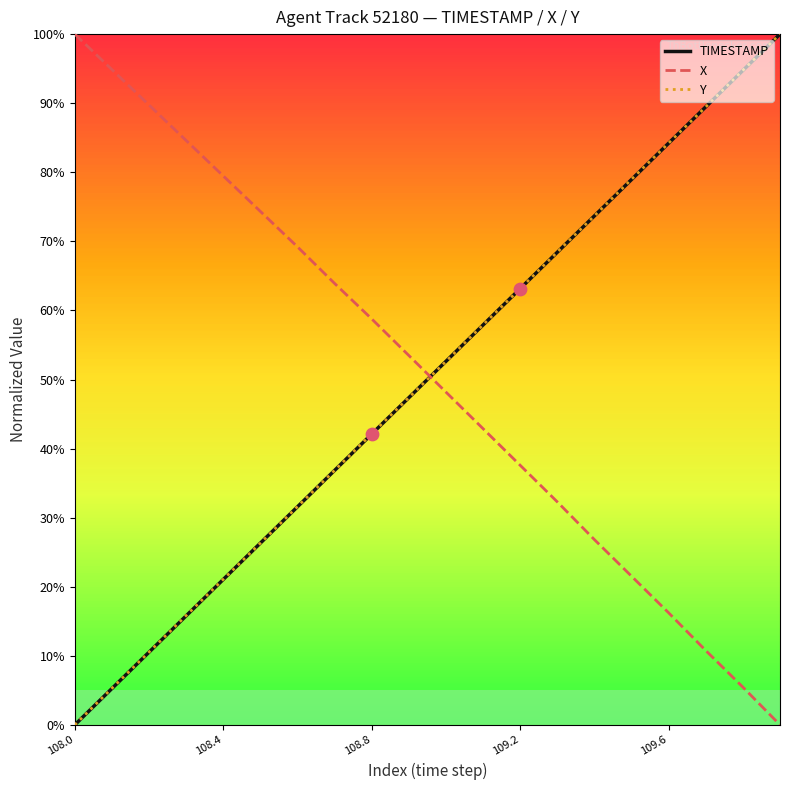

At which category is the sum across all series the highest?

19